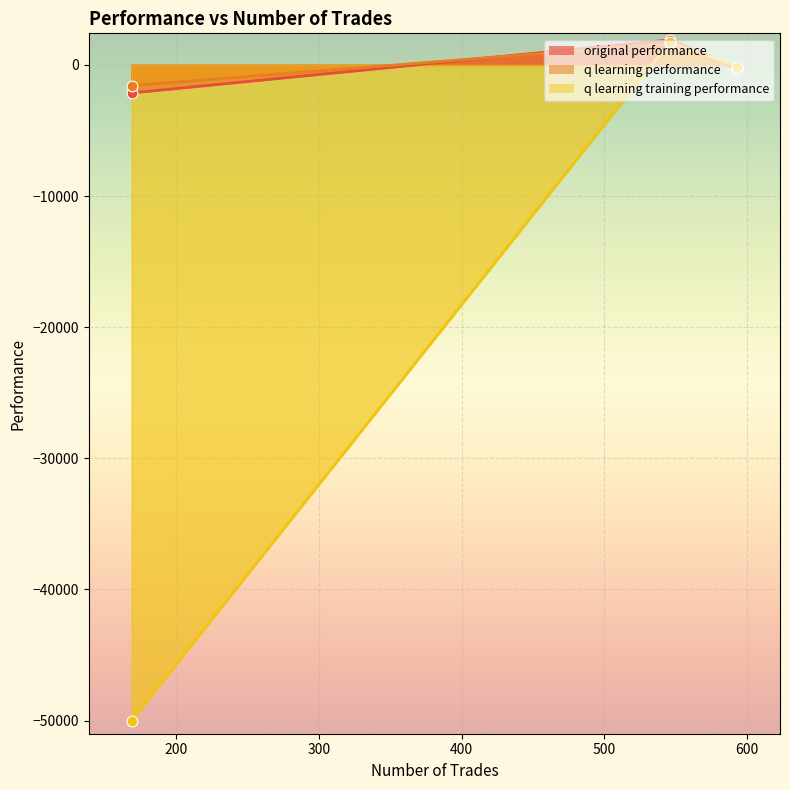

Which series contains the highest Y value?

original performance